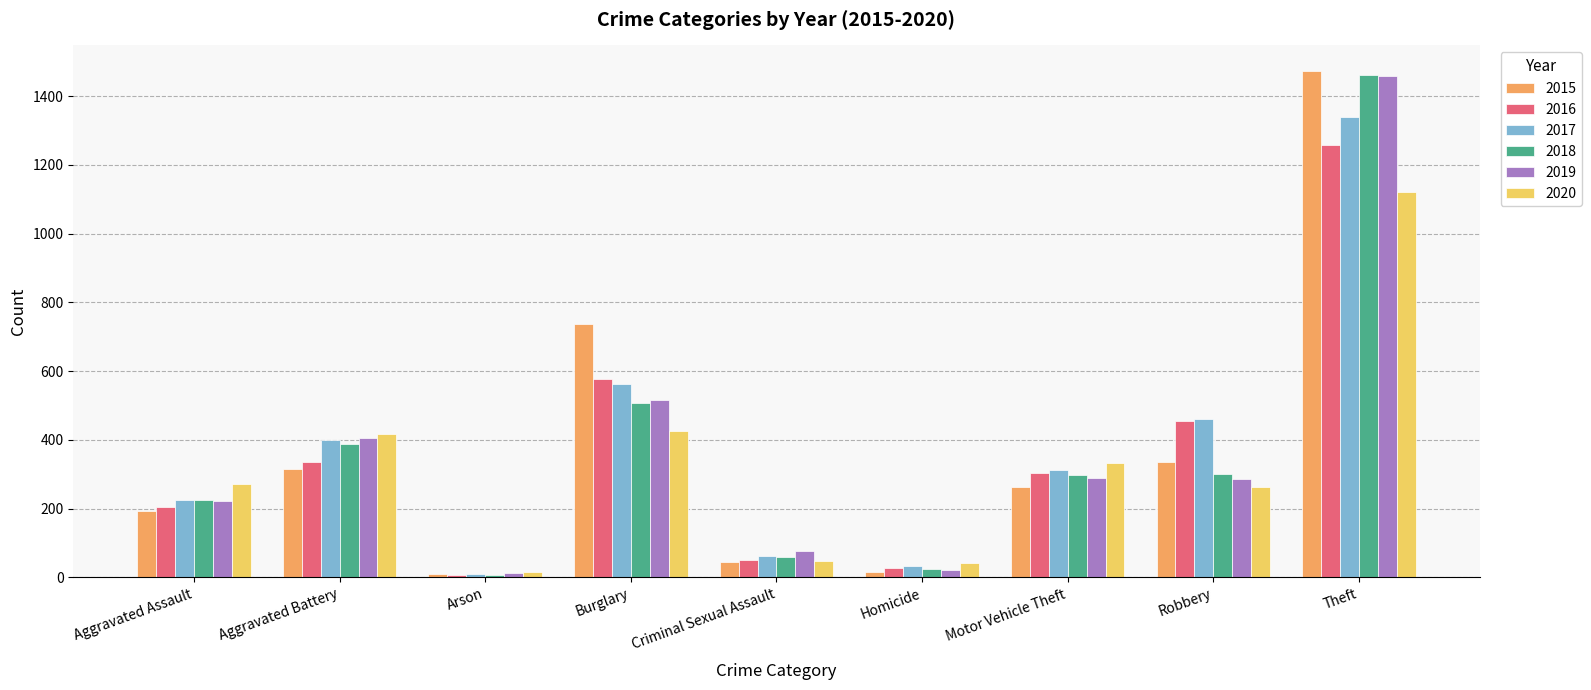

Count the number of categories in the chart.

9